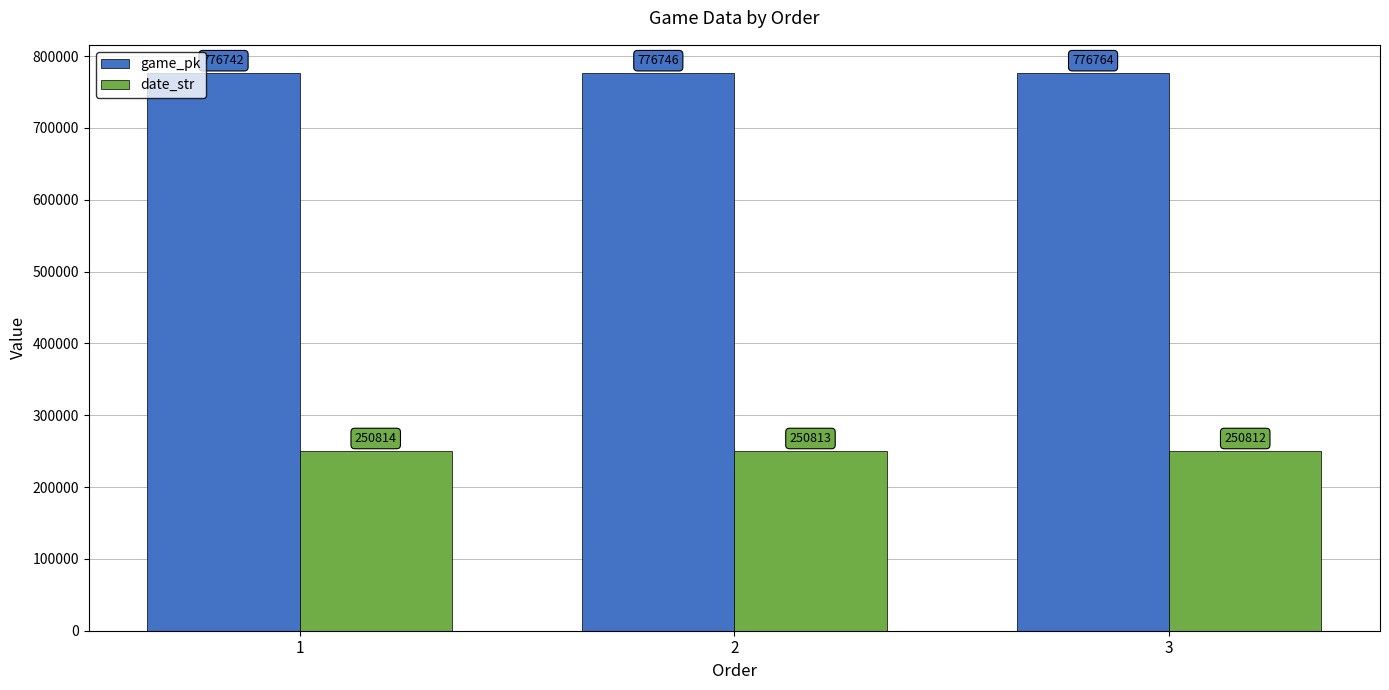

Which series has the widest spread of values?

game_pk